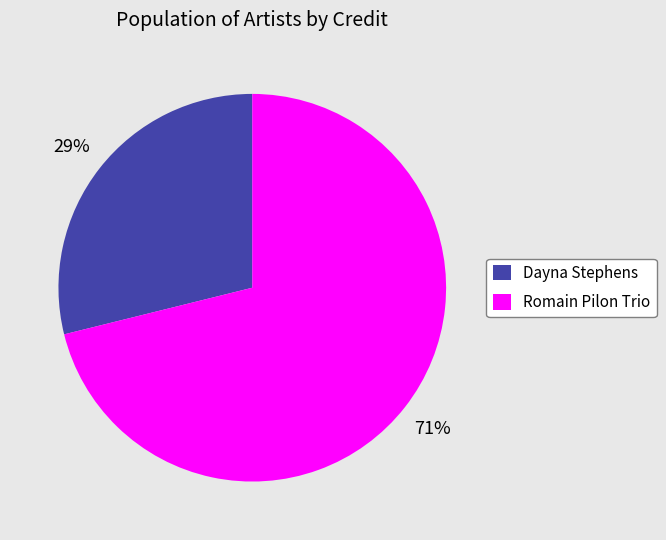

Do Dayna Stephens and Romain Pilon Trio together represent more than half of the pie?

Yes